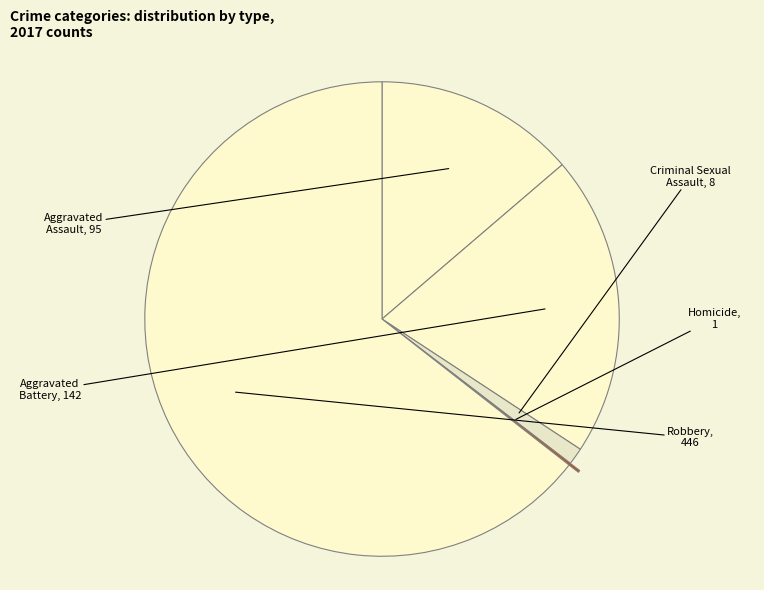

What is the largest slice in the pie chart?

Robbery